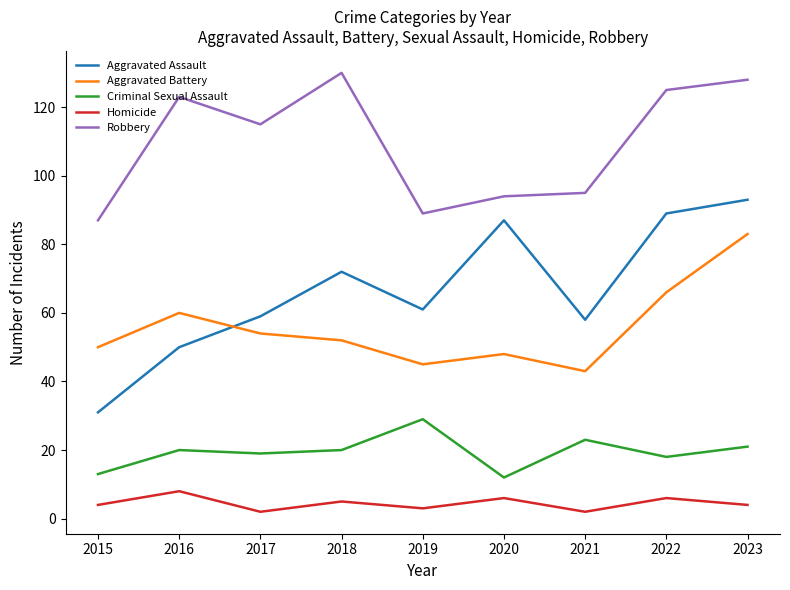

True or false: Homicide and Criminal Sexual Assault cross at least once.

False